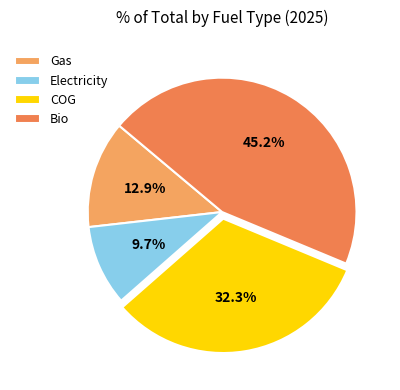

To the nearest percent, what is the average slice percentage?

25%